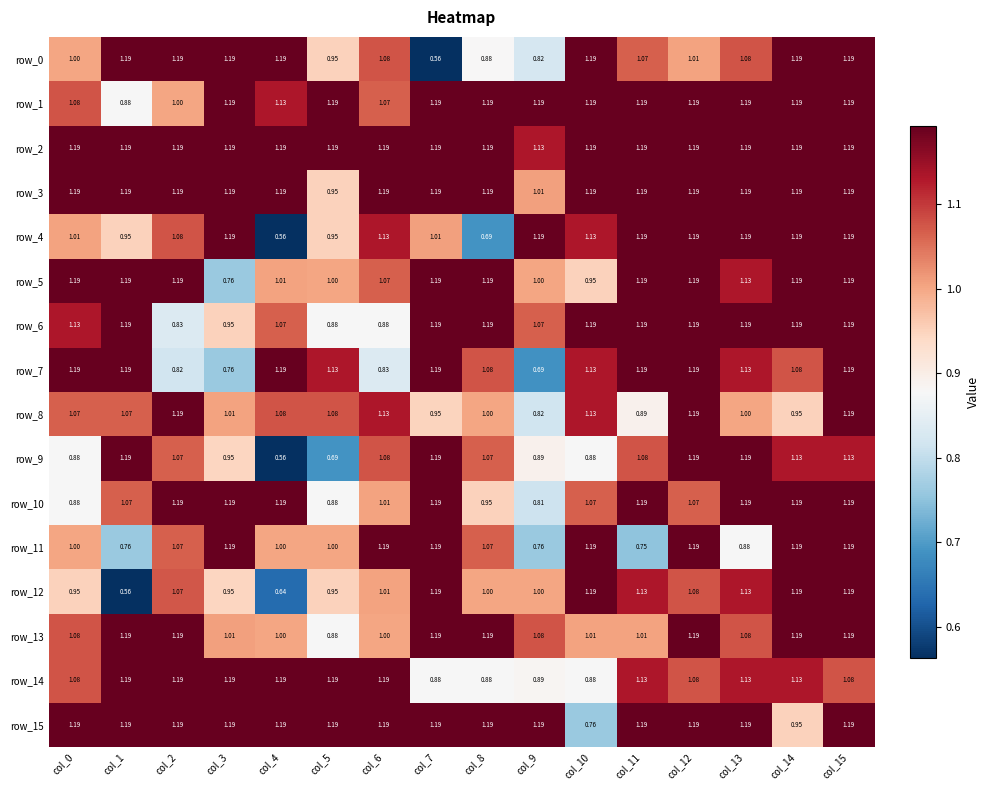

What is the maximum value for row_15?

1.2